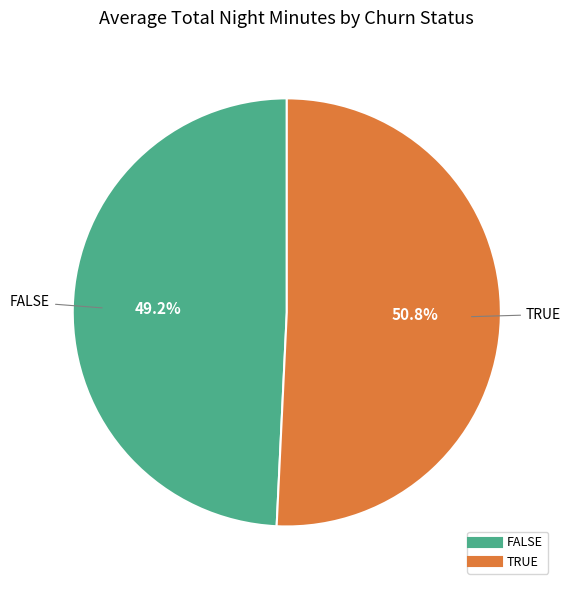

Rank the categories by value from highest to lowest.

TRUE, FALSE